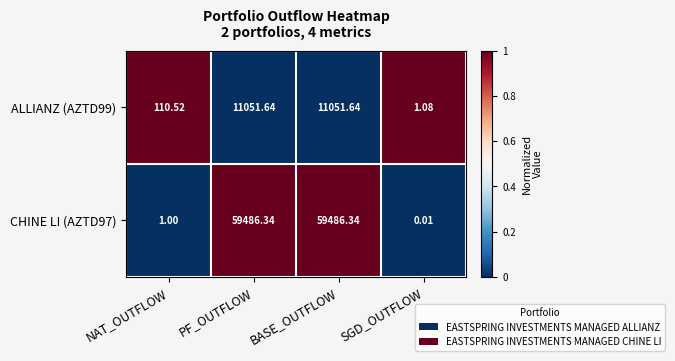

Is the value of ALLIANZ (AZTD99) at PF_OUTFLOW greater than the value of CHINE LI (AZTD97) at PF_OUTFLOW?

No